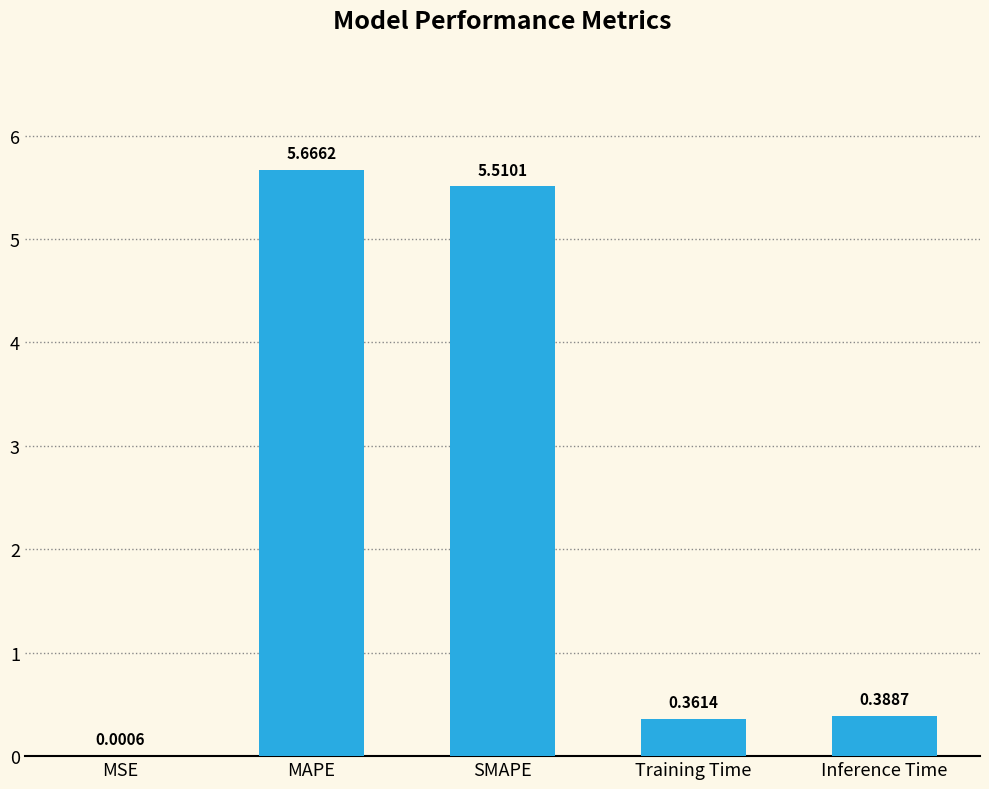

What is the sum of all values?

11.9